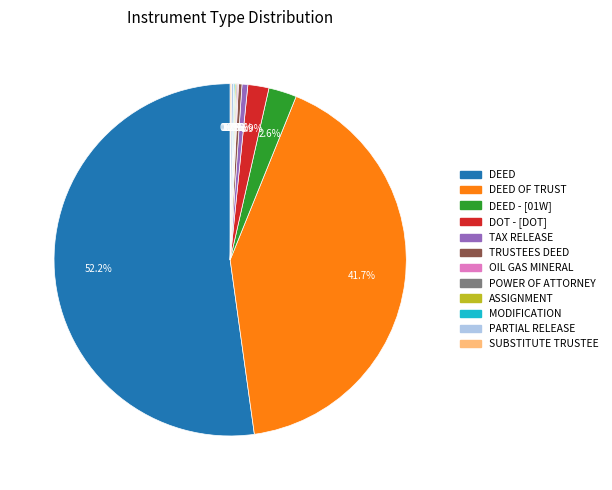

Is there a majority slice in this chart?

Yes